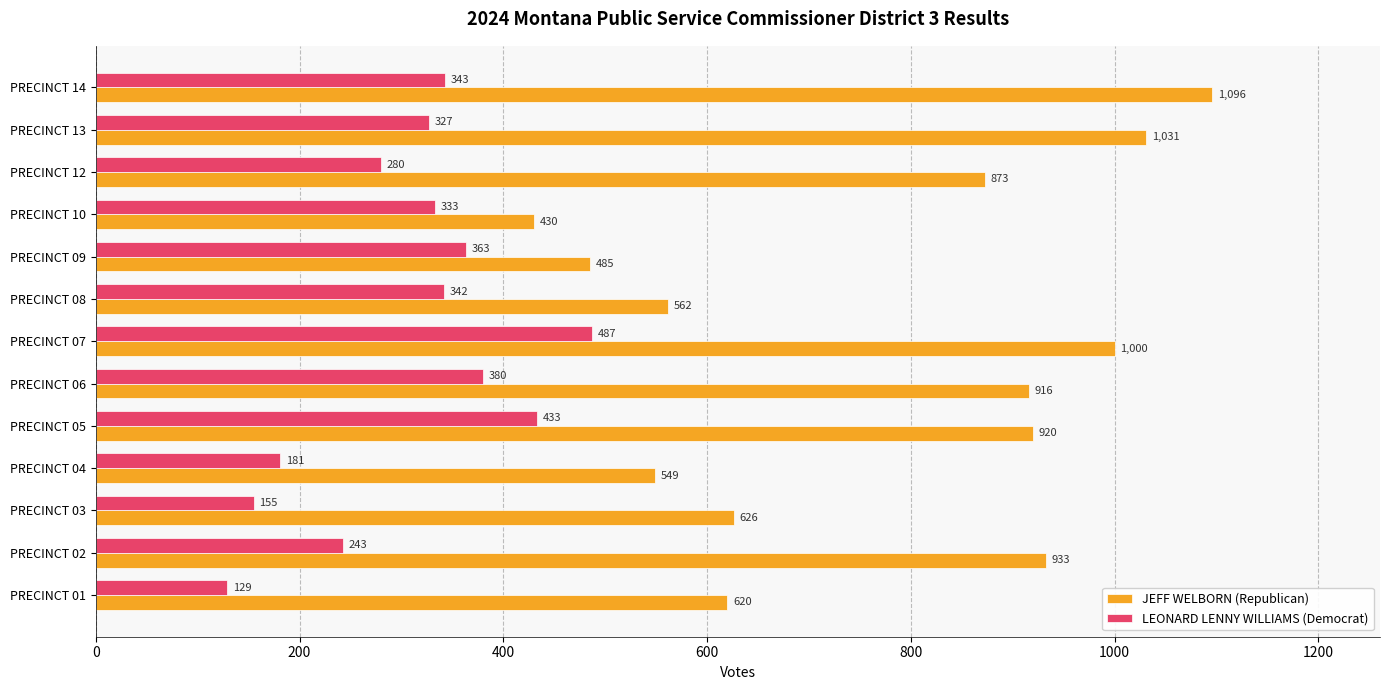

At which category is the sum across all series the highest?

PRECINCT 07